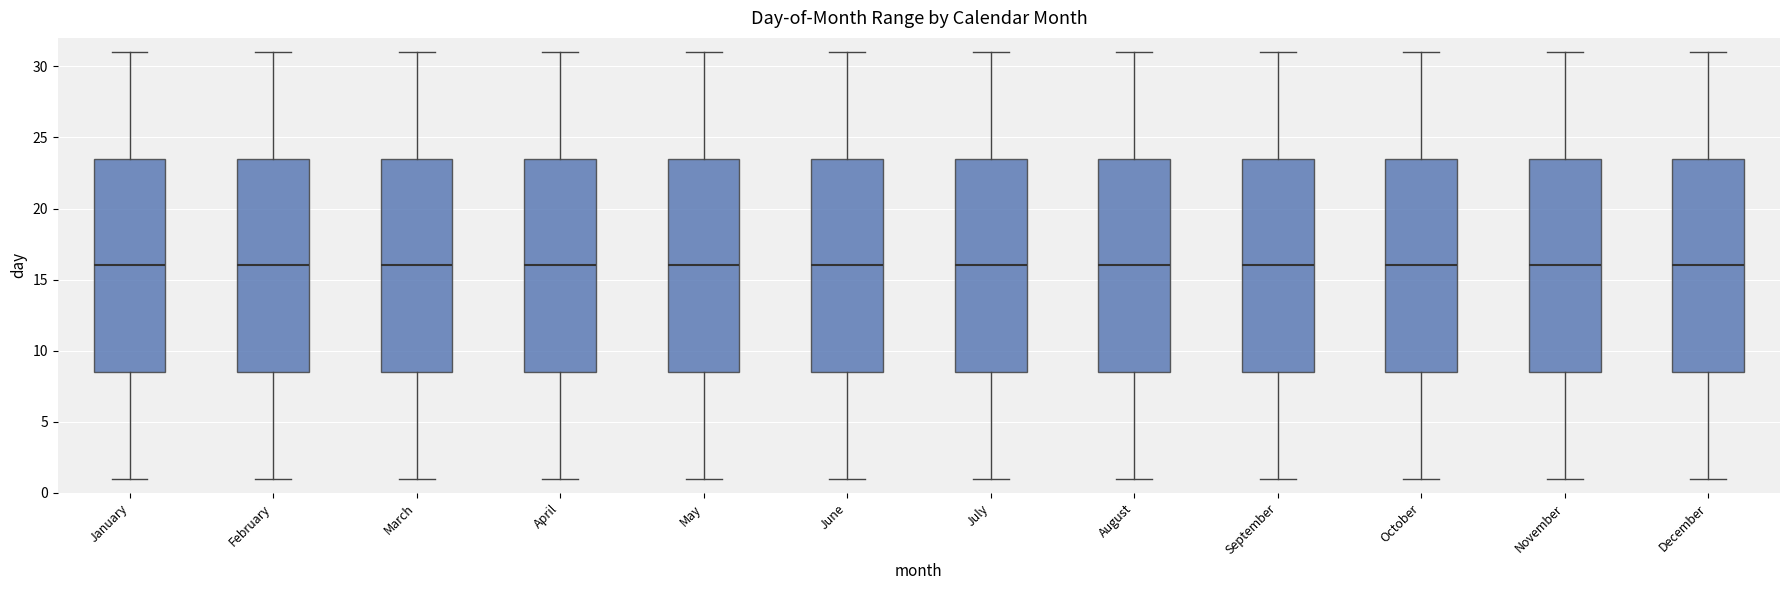

Reading left to right, read every box against the y-axis: the position of its median line, the range the box covers, and the ends of its whiskers. The values are not printed on the chart, so give them approximately, as read against the axis.

January: median 16.0, box 8.5 to 23.5, whiskers 1.0 to 31.0
February: median 16.0, box 8.5 to 23.5, whiskers 1.0 to 31.0
March: median 16.0, box 8.5 to 23.5, whiskers 1.0 to 31.0
April: median 16.0, box 8.5 to 23.5, whiskers 1.0 to 31.0
May: median 16.0, box 8.5 to 23.5, whiskers 1.0 to 31.0
June: median 16.0, box 8.5 to 23.5, whiskers 1.0 to 31.0
July: median 16.0, box 8.5 to 23.5, whiskers 1.0 to 31.0
August: median 16.0, box 8.5 to 23.5, whiskers 1.0 to 31.0
September: median 16.0, box 8.5 to 23.5, whiskers 1.0 to 31.0
October: median 16.0, box 8.5 to 23.5, whiskers 1.0 to 31.0
November: median 16.0, box 8.5 to 23.5, whiskers 1.0 to 31.0
December: median 16.0, box 8.5 to 23.5, whiskers 1.0 to 31.0